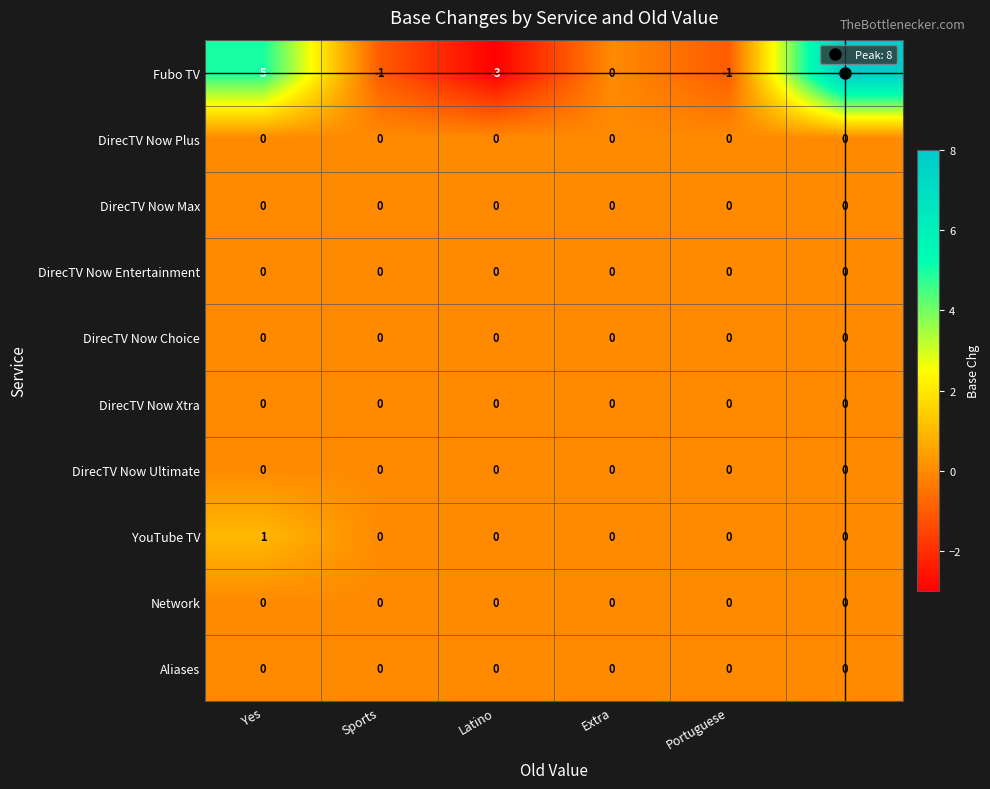

Which series has the widest spread of values?

Fubo TV